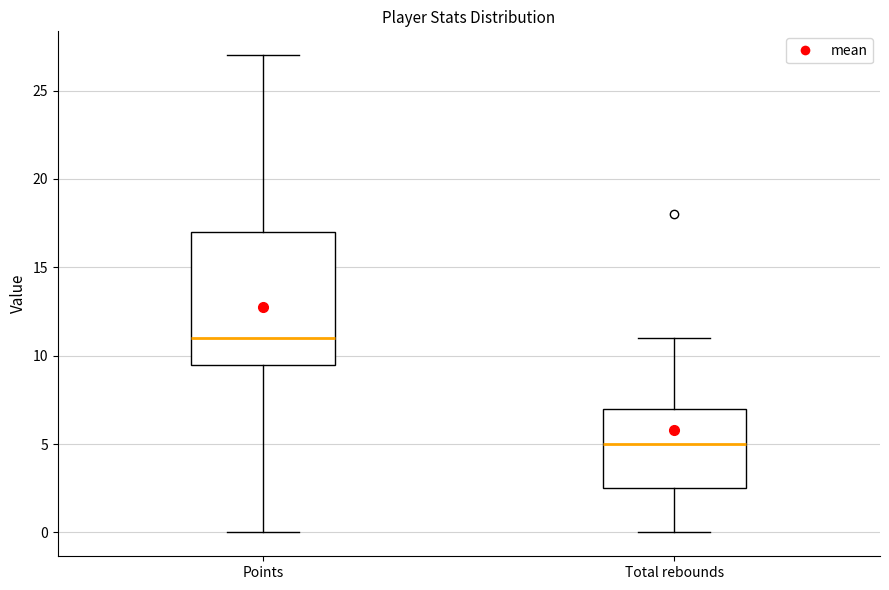

Reading left to right, transcribe this box plot: for each box, give where its median line is, the range the box spans, and where its two whiskers end, as read against the y-axis. The values are not printed on the chart, so give them approximately, as read against the axis.

Points: median 11.0, box 9.5 to 17.0, whiskers 0.0 to 27.0
Total rebounds: median 5.0, box 2.5 to 7.0, whiskers 0.0 to 11.0